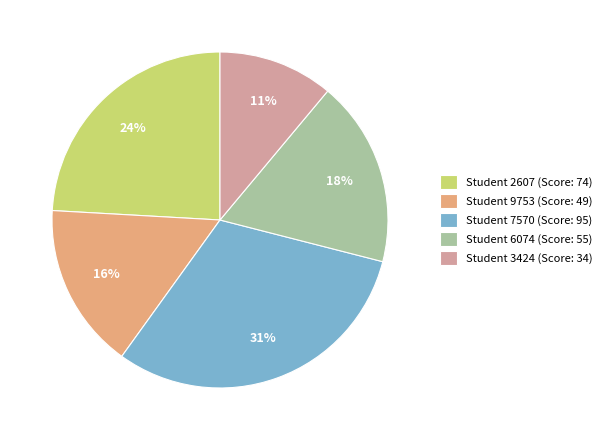

Is there any slice that represents more than half of the pie?

No